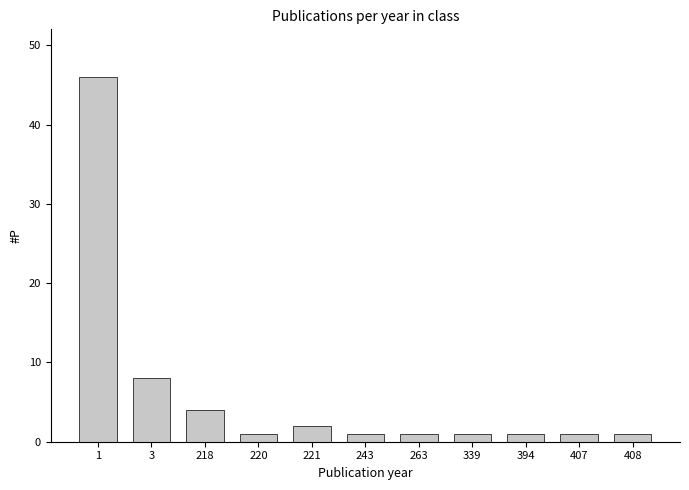

What is the value of the 5th bar from the left?

2